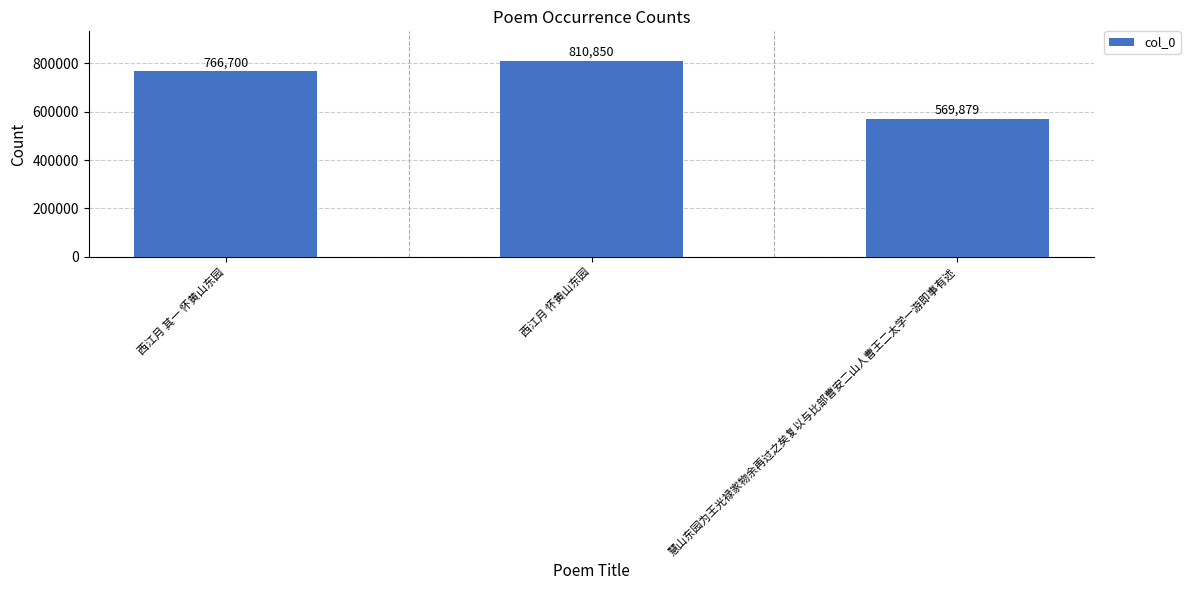

Between 西江月 怀黄山东园 and 慧山东园为王光禄家物余再过之矣复以与比部曹安二山人曹王二太学一游即事有述, which is larger?

西江月 怀黄山东园